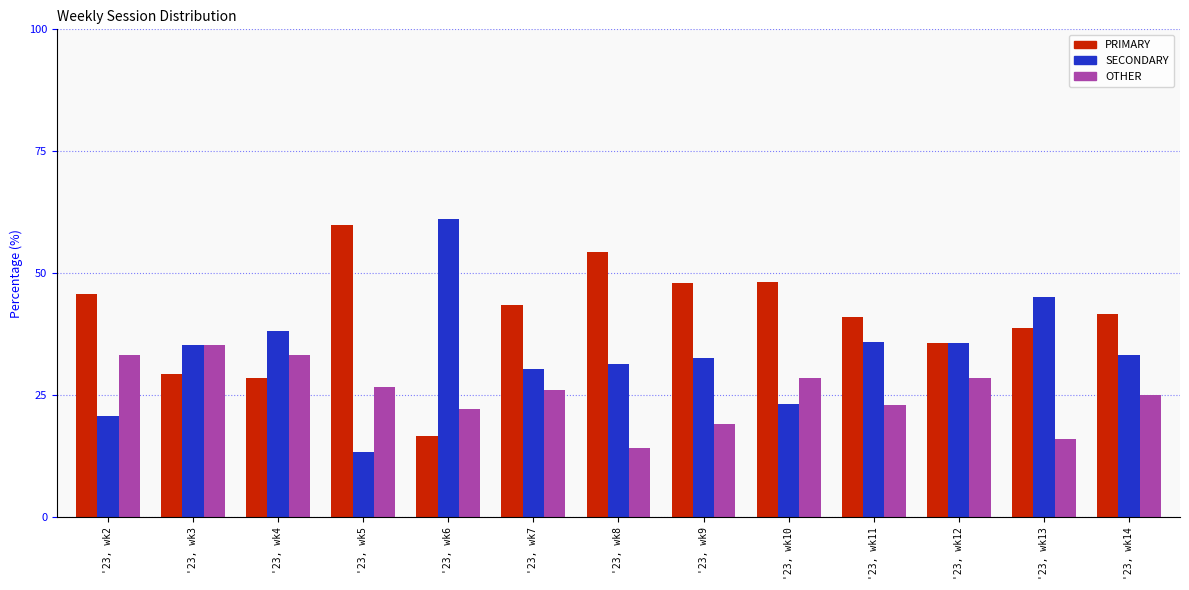

Does the chart contain stacked bars?

No